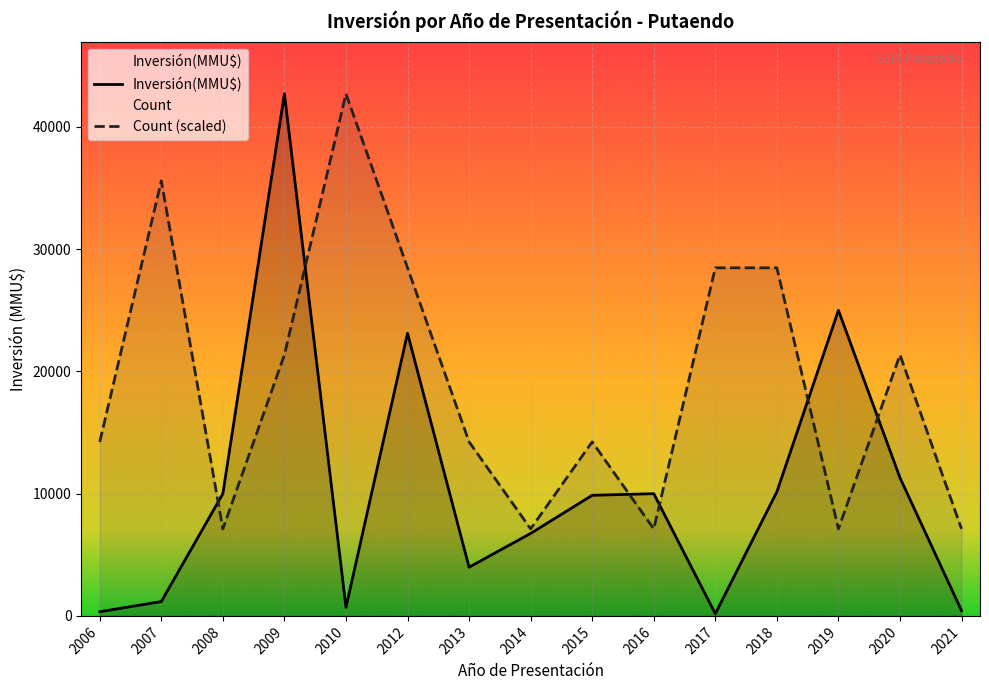

At how many categories does at least one series exceed 9687?

13